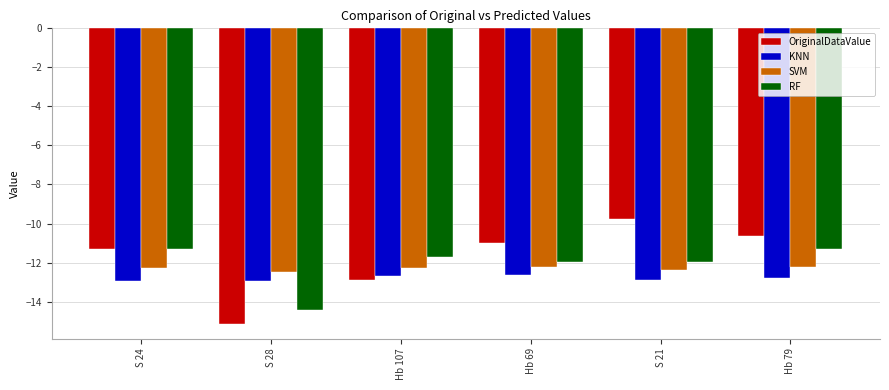

Between S 28 and Hb 107, which series saw the biggest shift?

RF